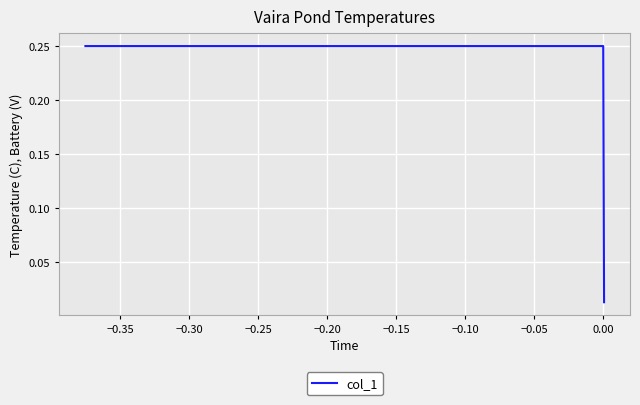

Count the number of data series in this chart.

1